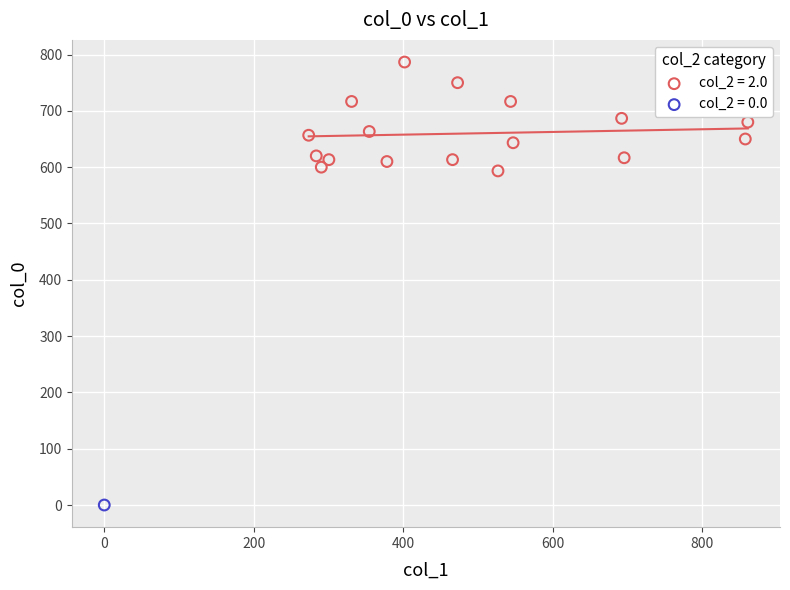

Which series contains the lowest Y value?

col_2 = 0.0